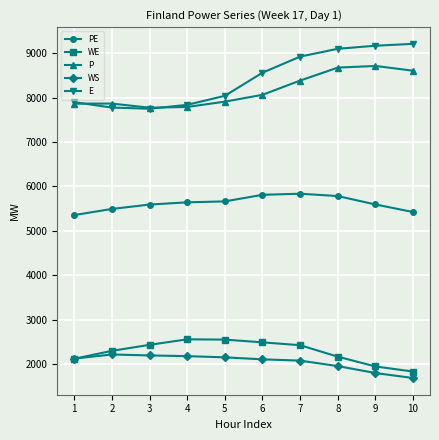

What is the sum of all PE values?

56204